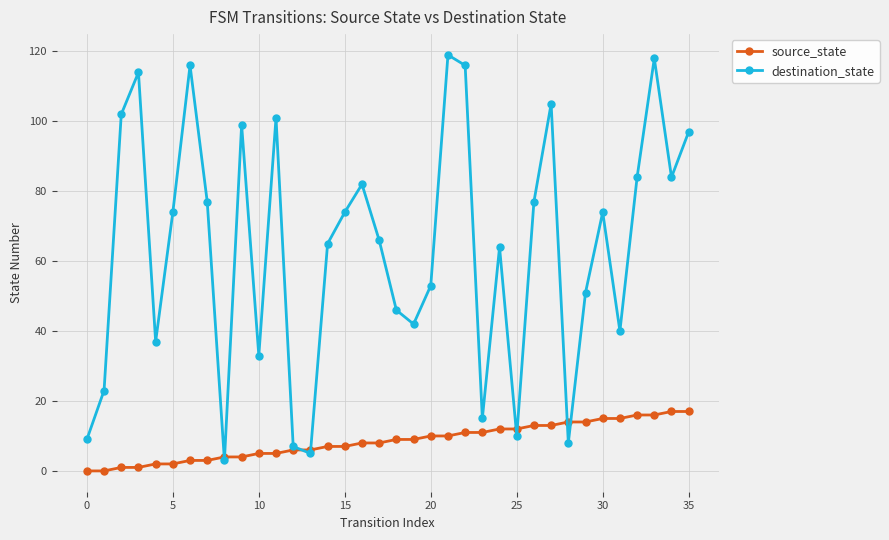

Rank the series by their average value, from lowest to highest.

source_state, destination_state